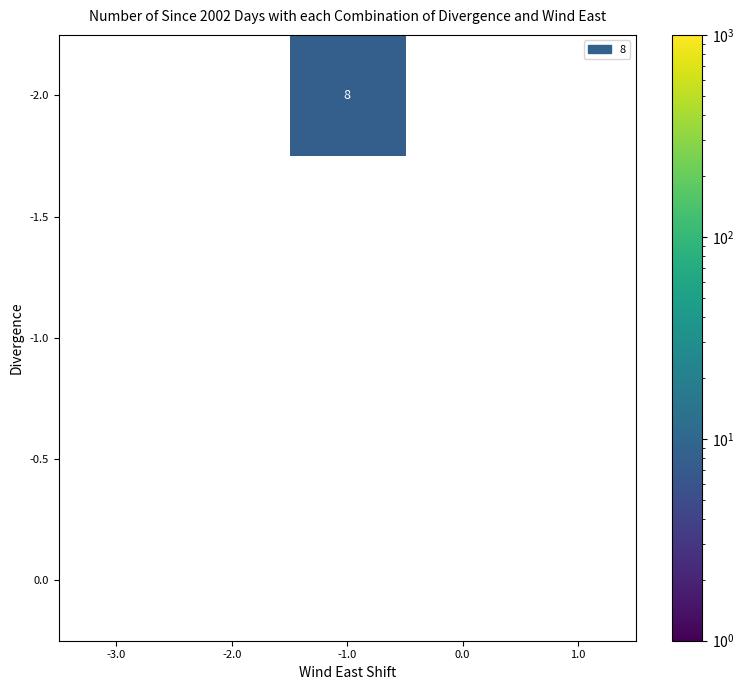

Is the value of -1.5 at 1.0 greater than the value of -2.0 at -1.0?

No